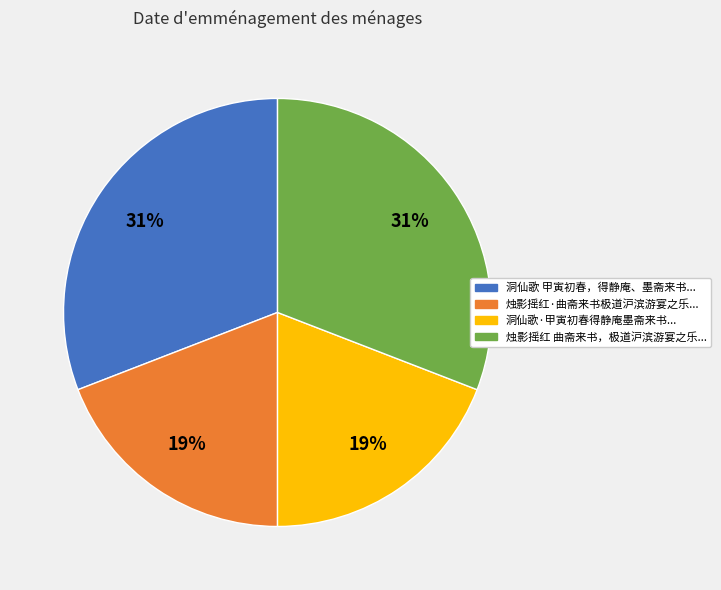

To the nearest percent, what is the average slice percentage?

25%